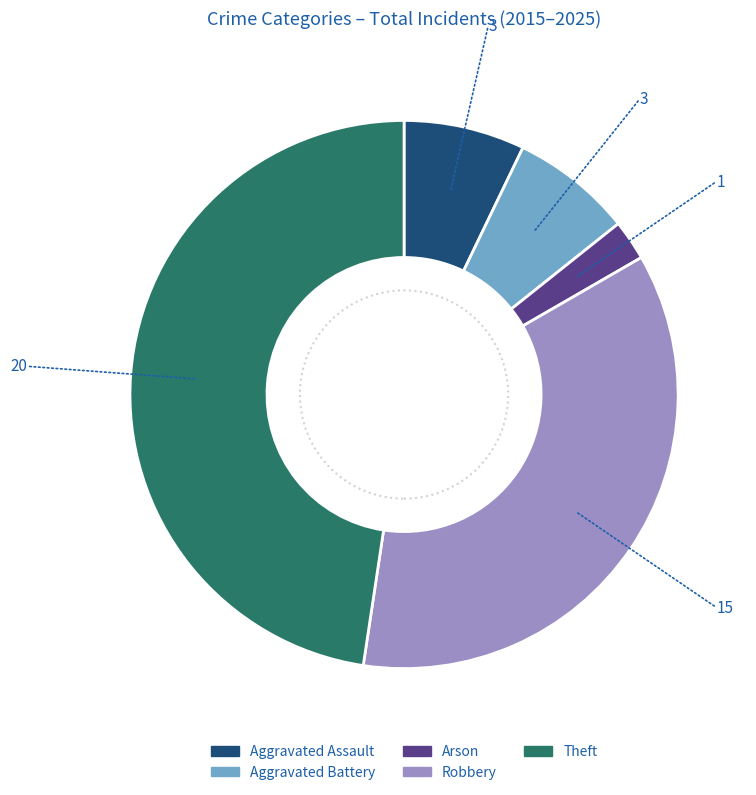

Approximately how many times larger is the value at Theft compared to Aggravated Assault?

6.7